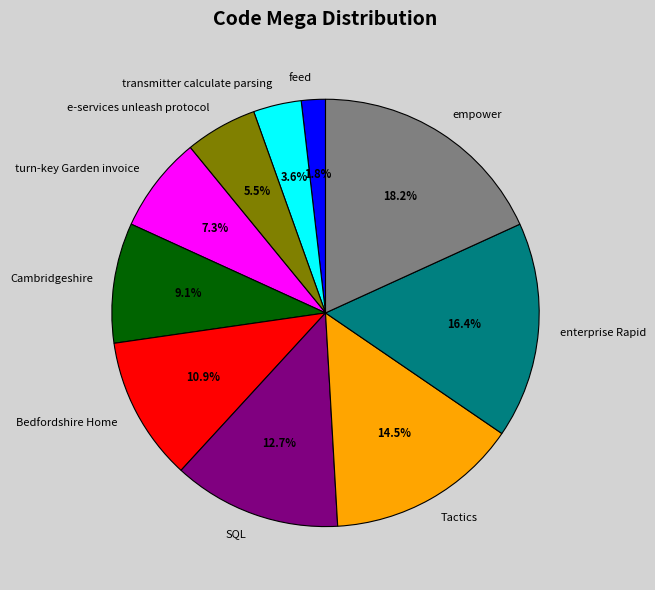

To the nearest percent, what is the difference between the largest and smallest slice percentages?

16%